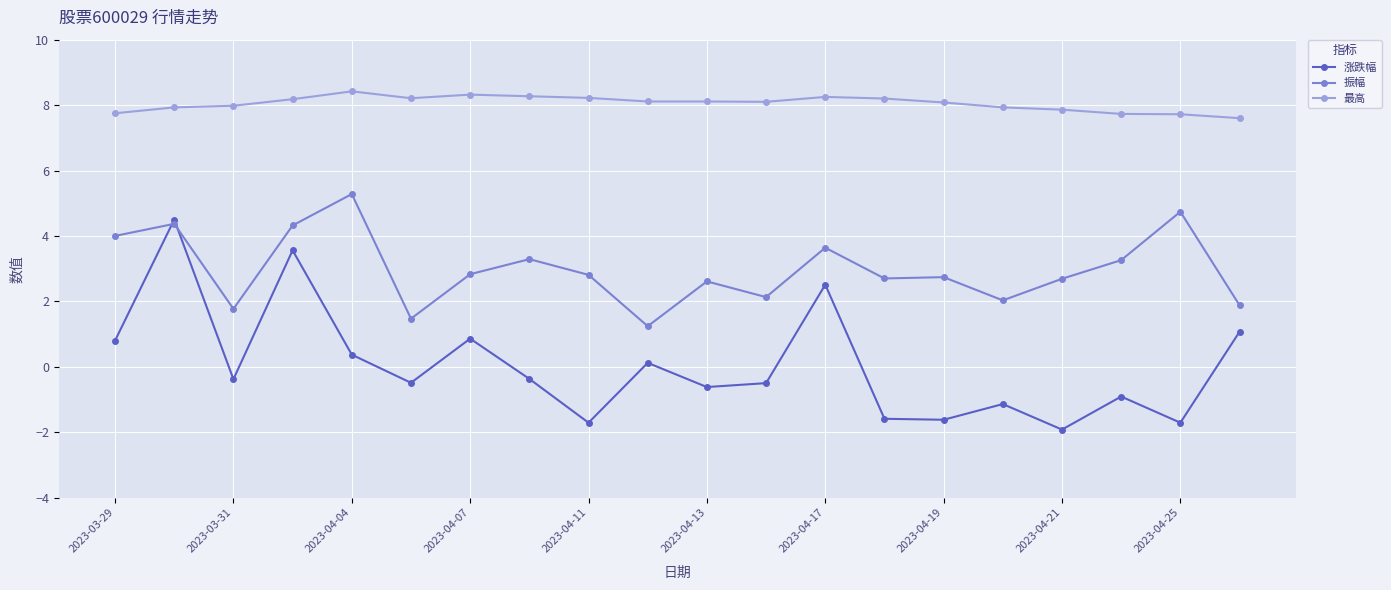

What is the maximum value for 涨跌幅?

4.5